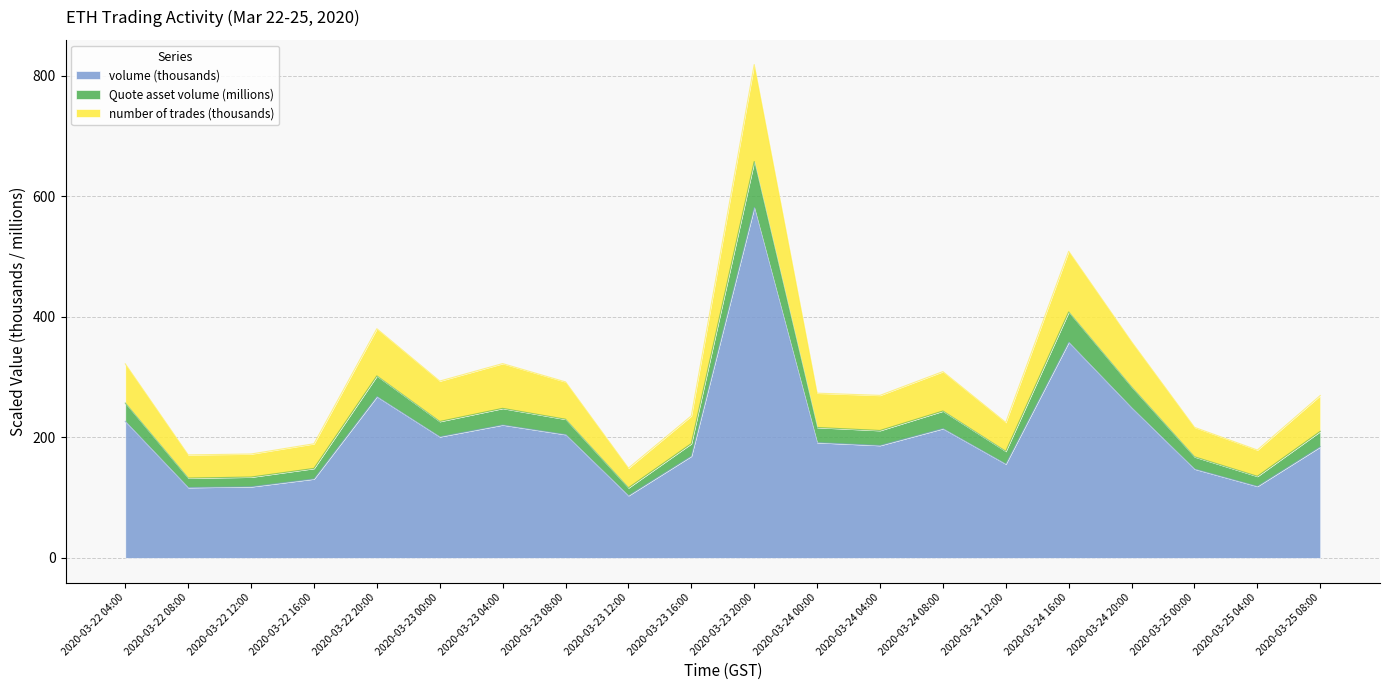

At which category is the sum across all series the highest?

2020-03-23 20:00